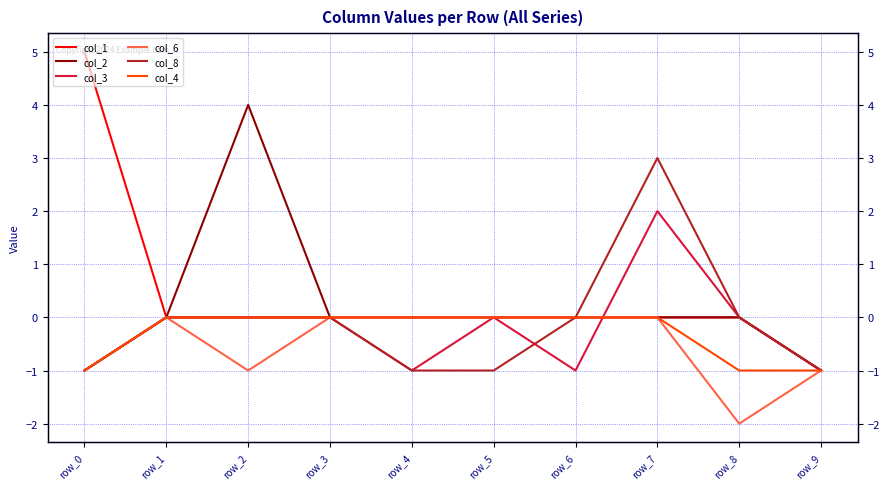

How many times do col_2 and col_3 cross each other?

1